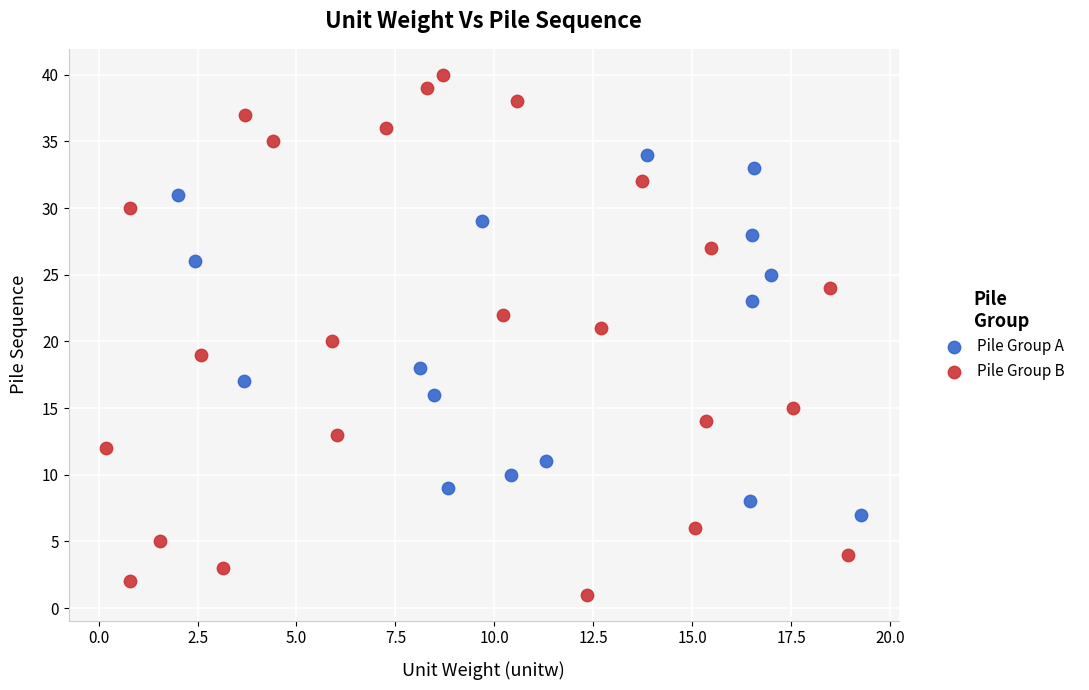

Which series has the widest spread of Y values?

Pile Group B